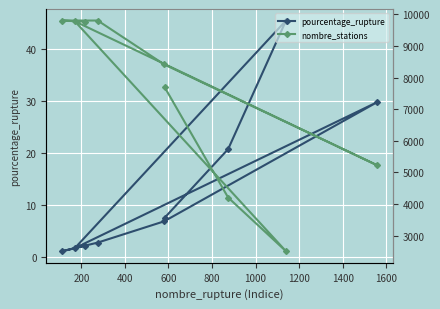

True or false: nombre_stations and pourcentage_rupture intersect in this chart.

False